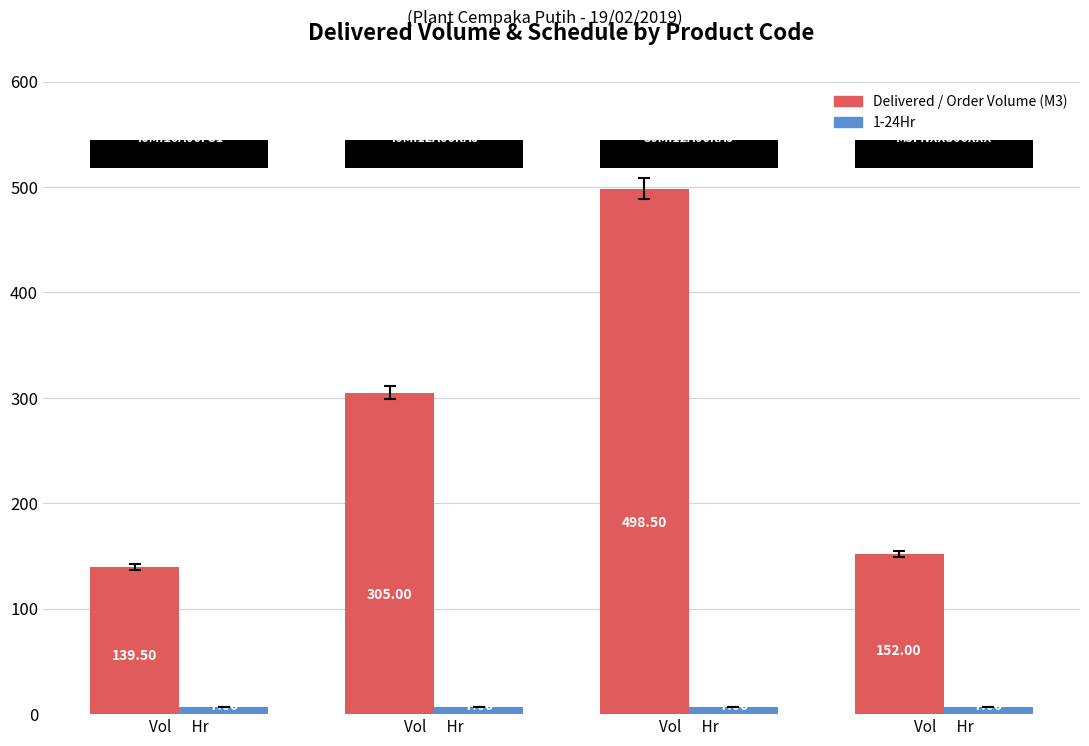

Where does the Delivered / Order Volume (M3) series first go above 305?

Vol      Hr